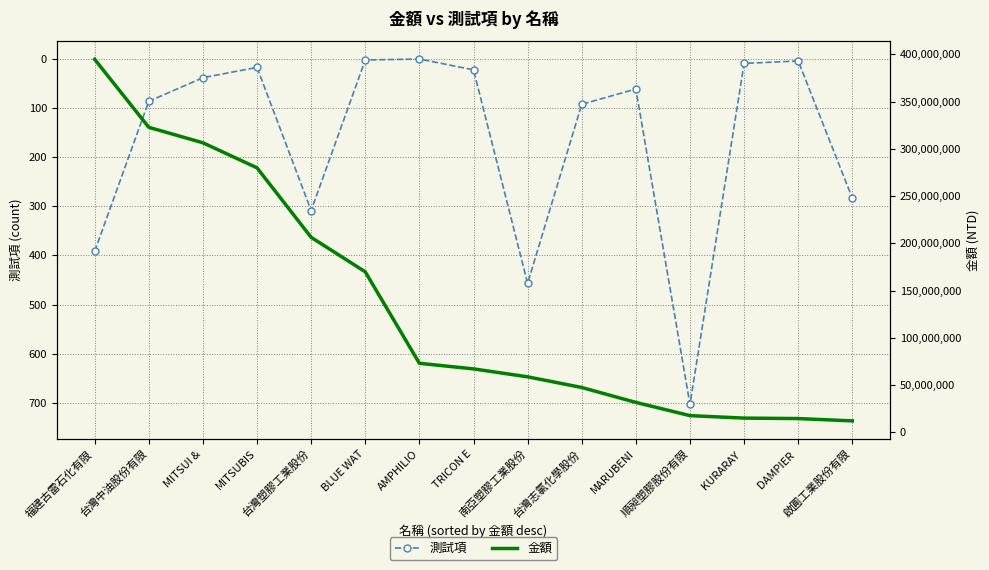

True or false: 測試項 and 金額 cross at least once.

False